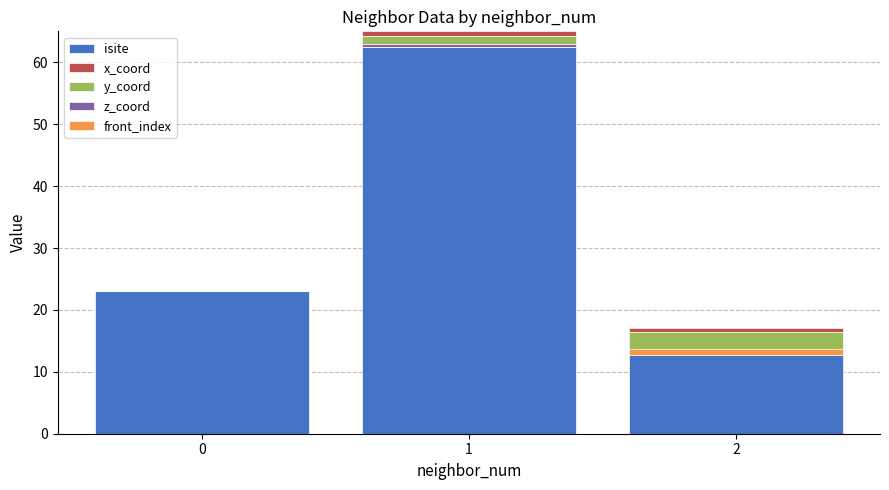

How many x_coord values are between 0 and 1?

1